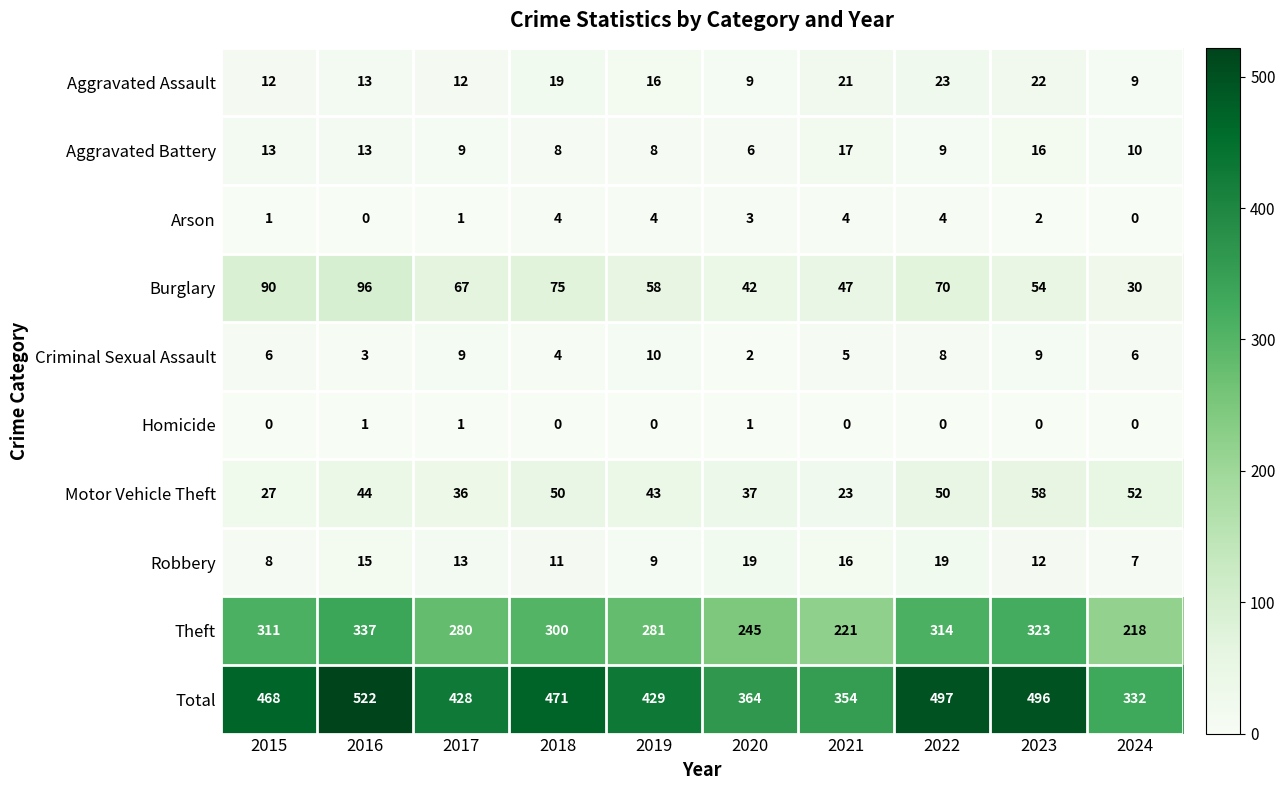

Rank the series by their maximum value, from highest to lowest.

Total, Theft, Burglary, Motor Vehicle Theft, Aggravated Assault, Robbery, Aggravated Battery, Criminal Sexual Assault, Arson, Homicide